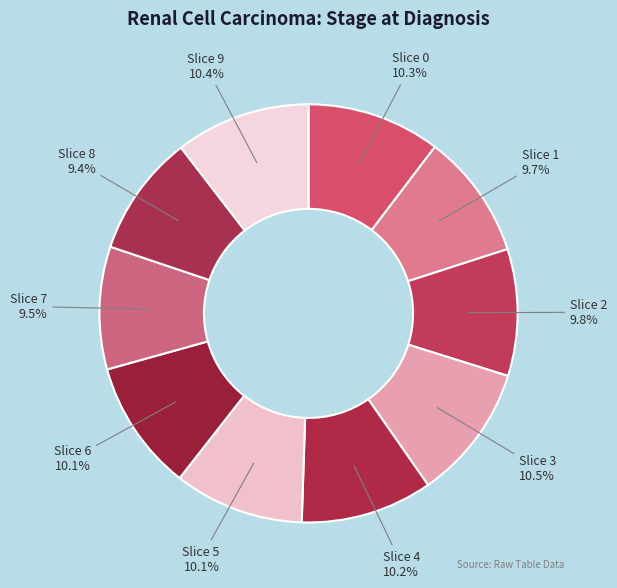

Which slice is the largest?

3